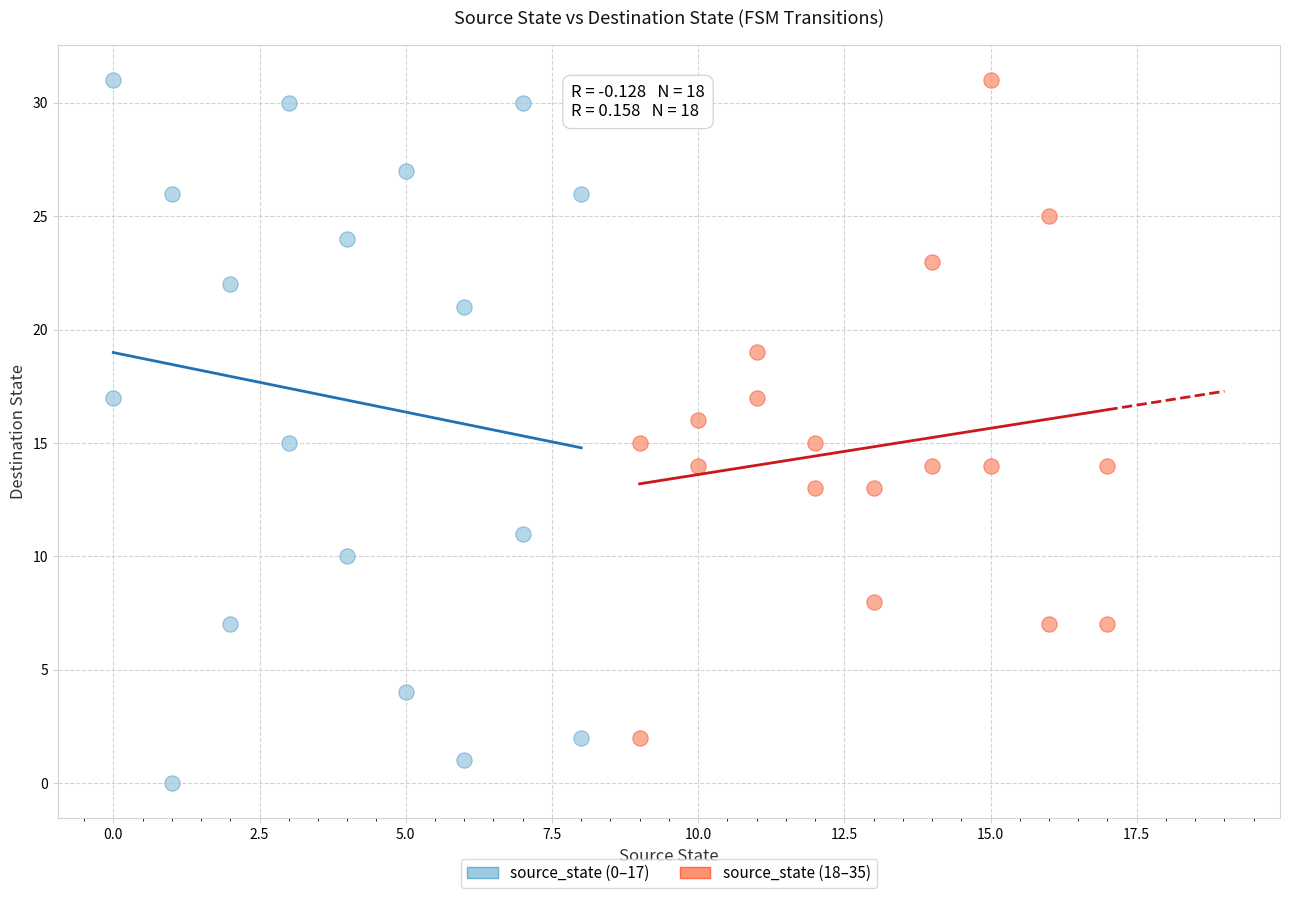

Which series contains the lowest Y value?

source_state (0–17)